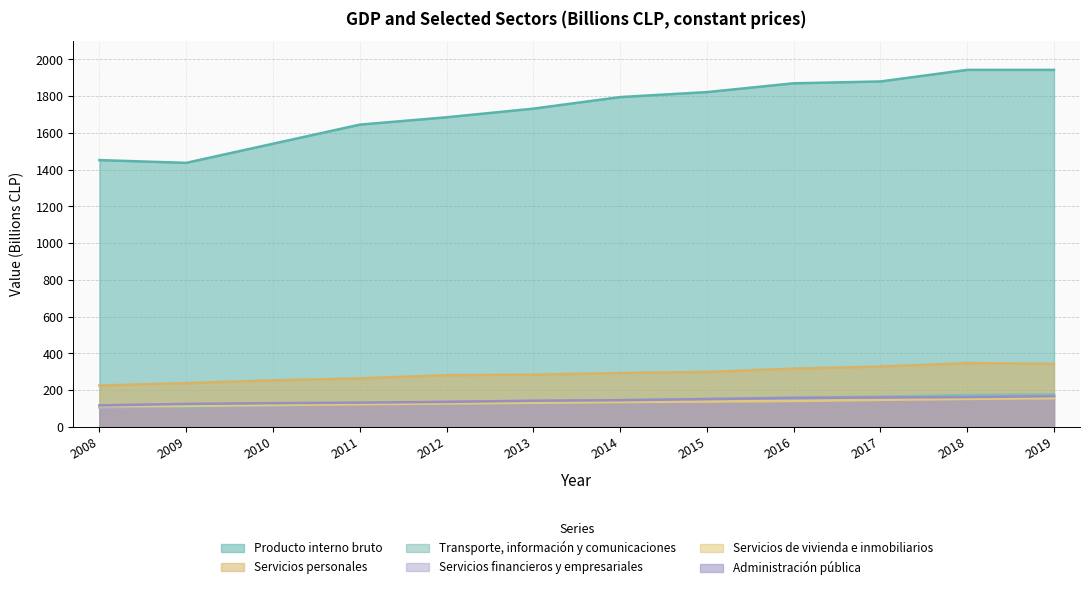

Rank the categories by Producto interno bruto value from highest to lowest.

2018, 2019, 2017, 2016, 2015, 2014, 2013, 2012, 2011, 2010, 2008, 2009